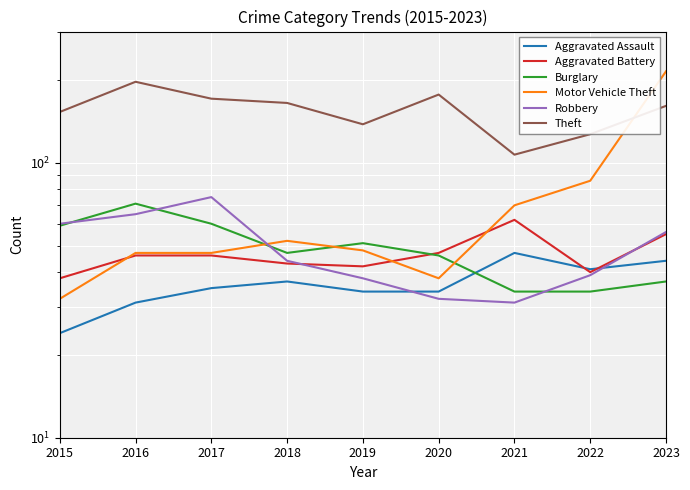

What is the greatest value displayed?

215